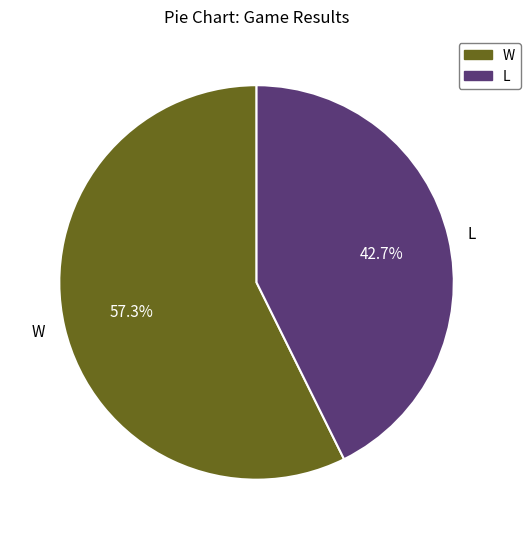

Combined, do W and L account for over 50%?

Yes